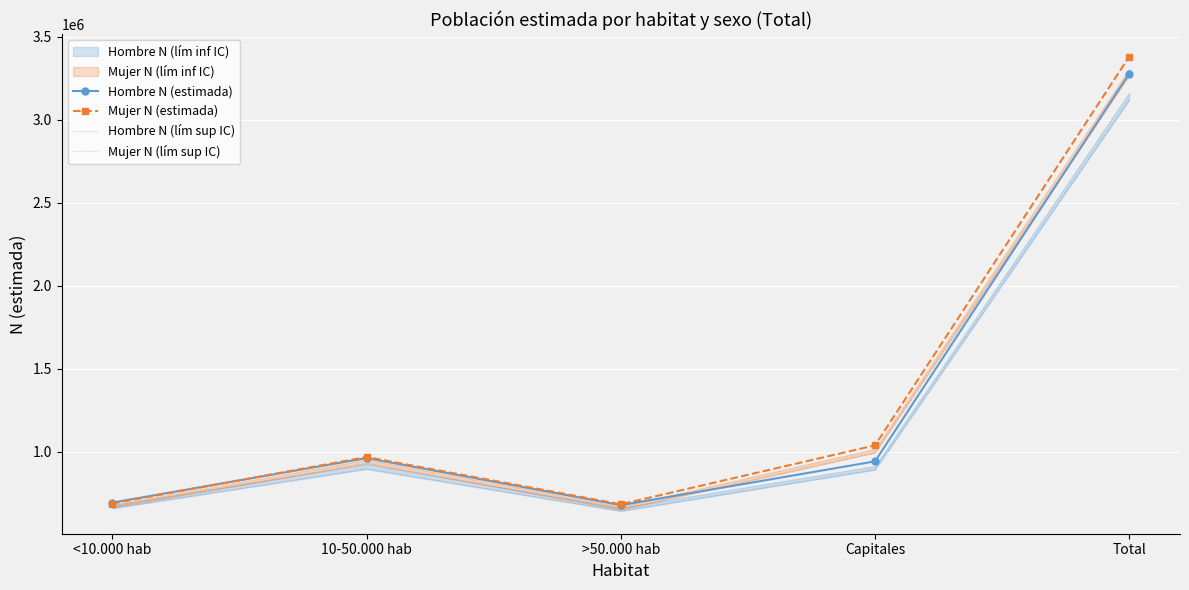

What is the difference between the second highest and second lowest values in the Hombre N (lím sup IC) series?

236954